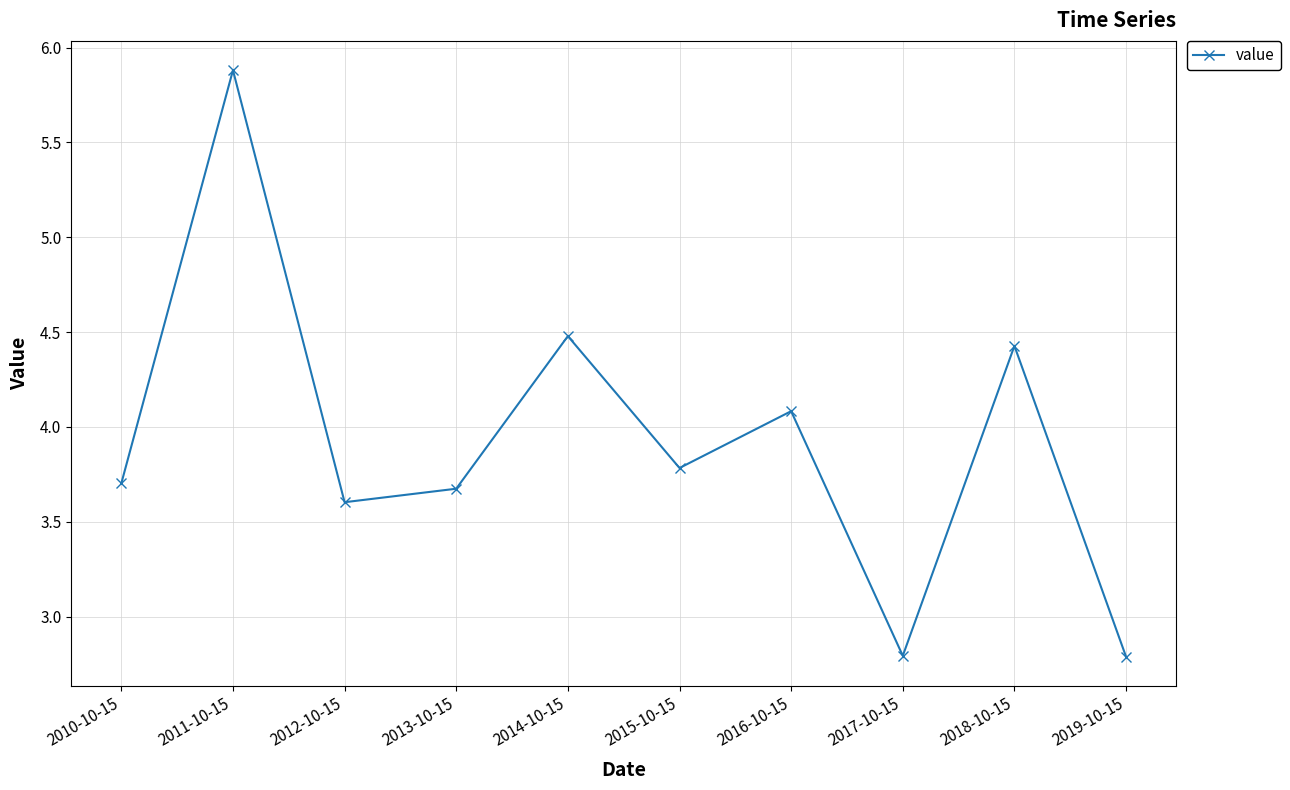

What is the value of the 4th point from the left?

3.7